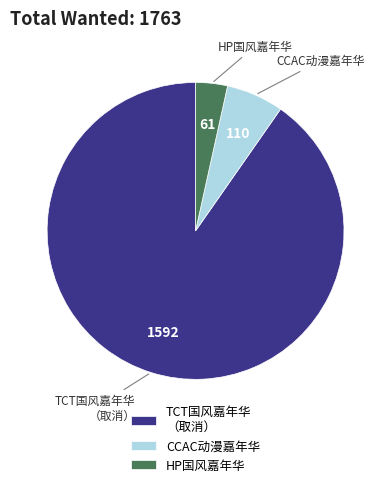

The HP国风嘉年华 slice represents 3% of the pie. True or false?

True